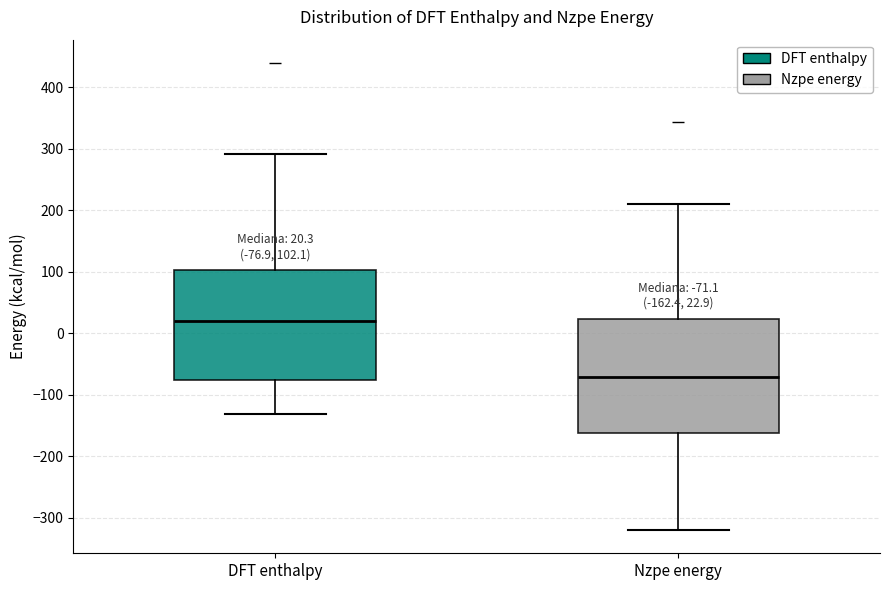

Which box's median line is the highest?

DFT enthalpy